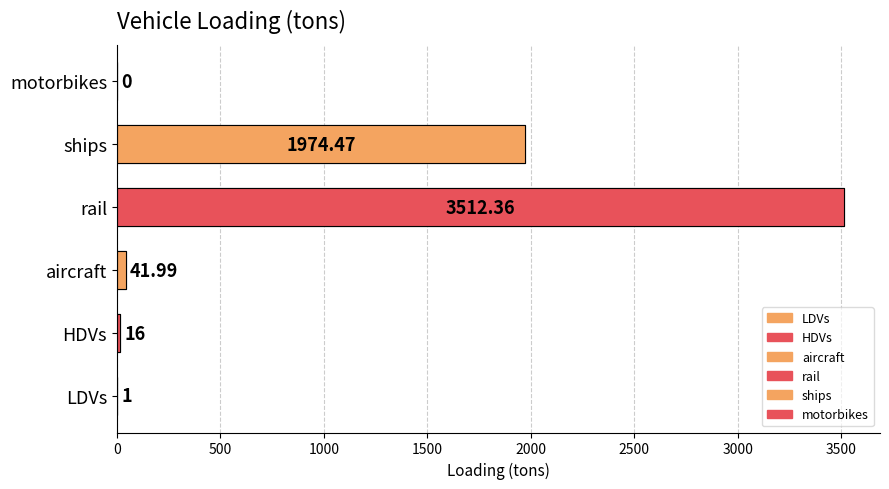

What are all the series names shown in the legend?

LDVs, HDVs, aircraft, rail, ships, motorbikes